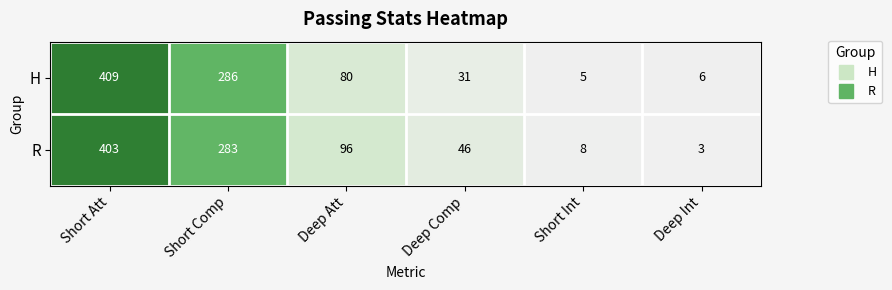

What is the spread (max minus min) of values at Deep Att?

16